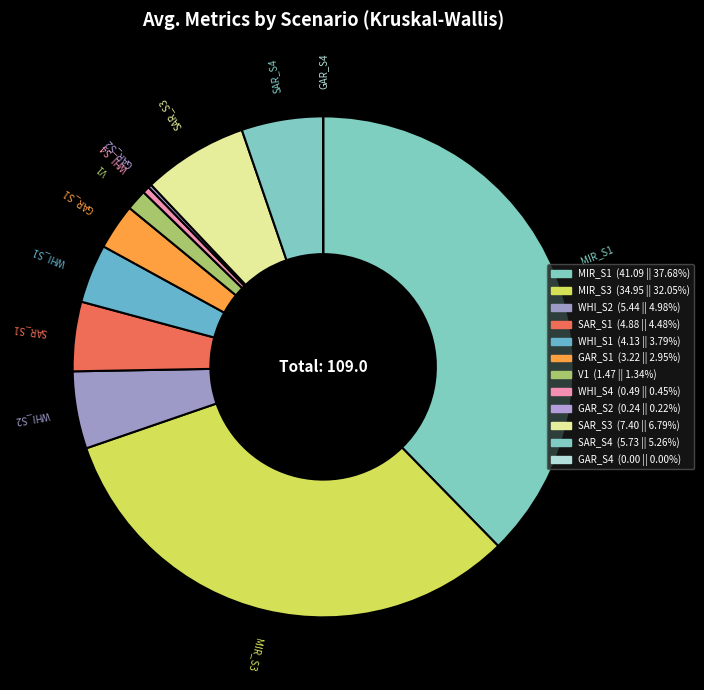

What is the ratio of the value at WHI_S2 to the value at SAR_S3?

0.7